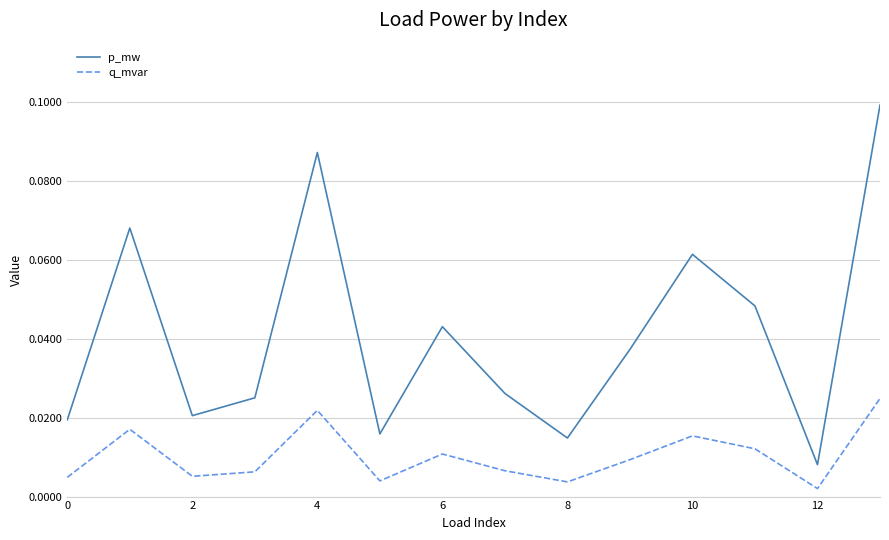

In p_mw, how many points are lower than both neighbors (excluding endpoints)?

4